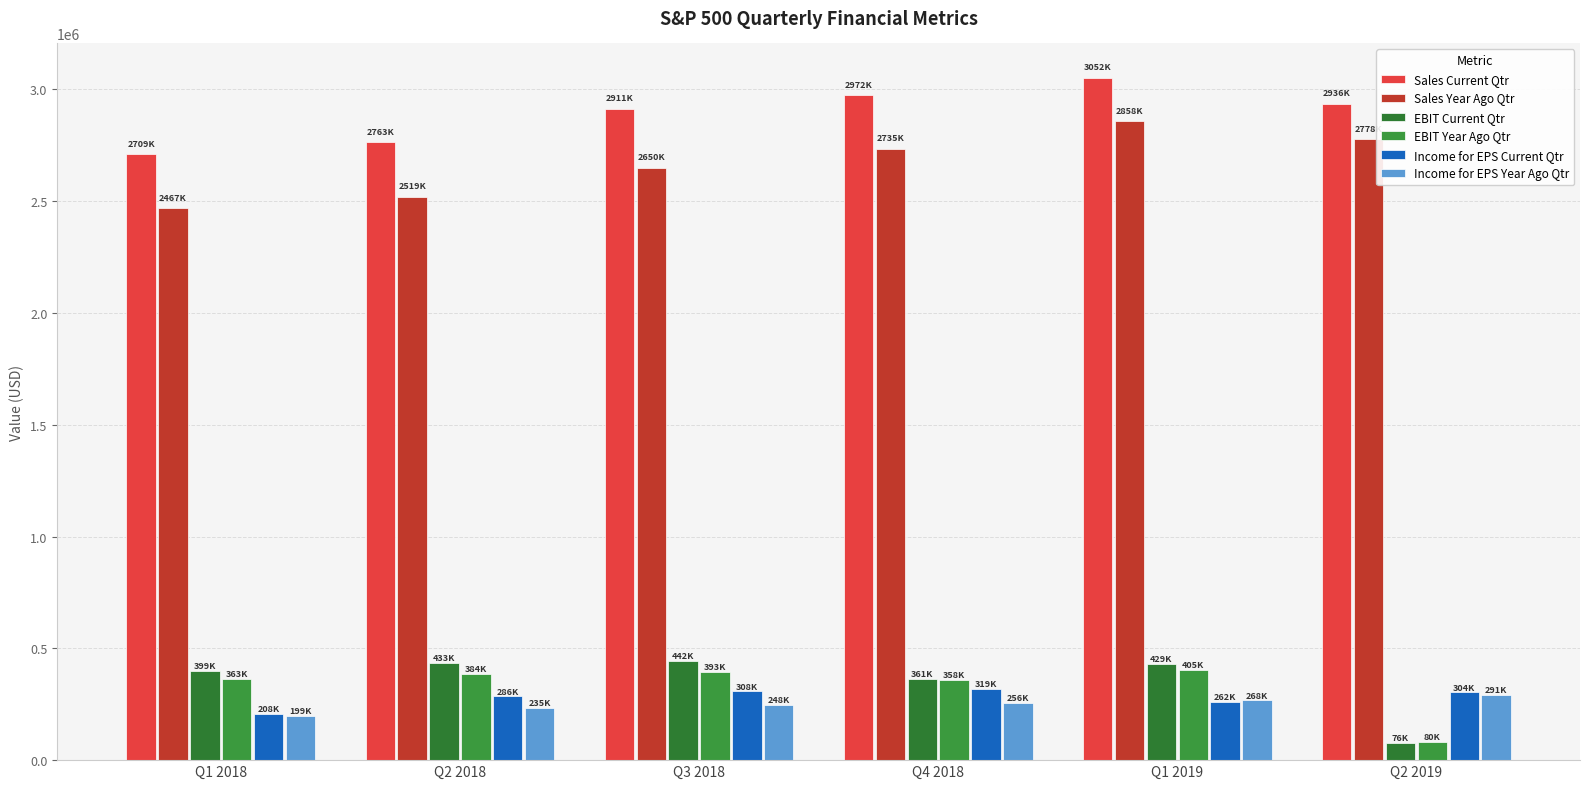

What is the total value across all series at Q1 2018?

6345718.2